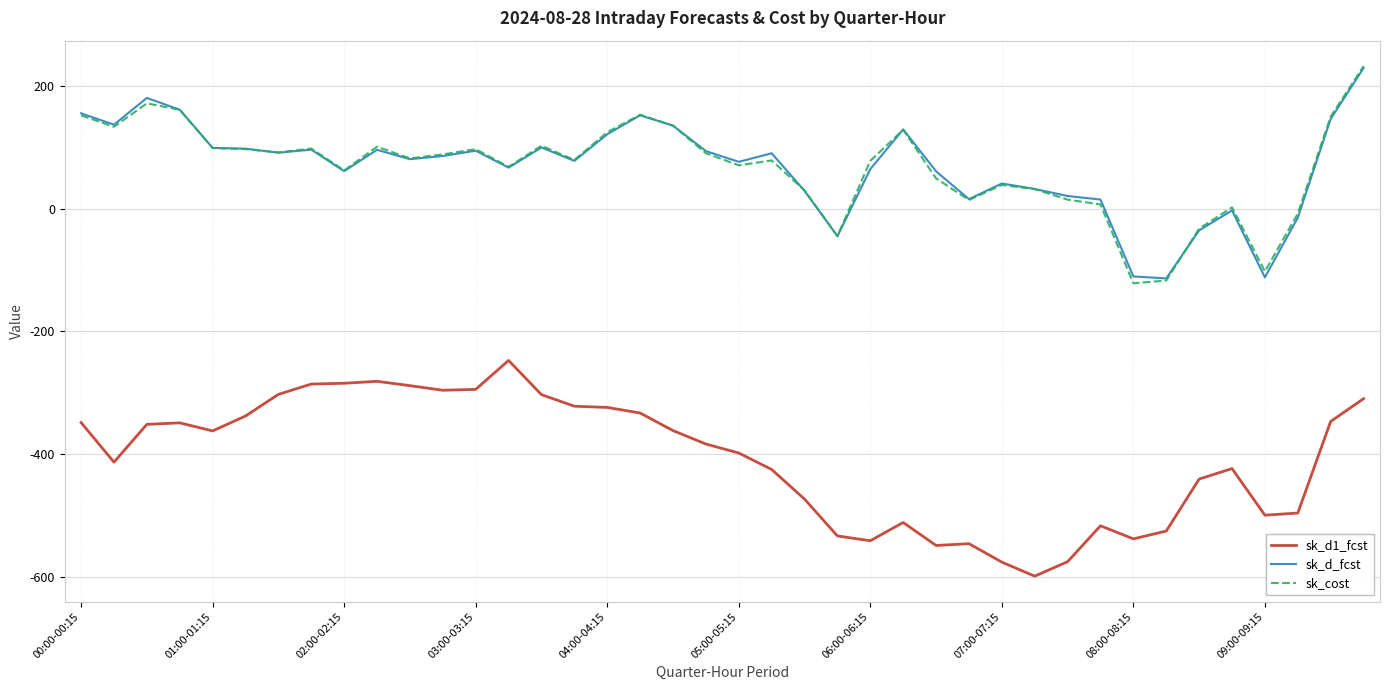

What is the lowest value of the sk_cost series?

-121.5